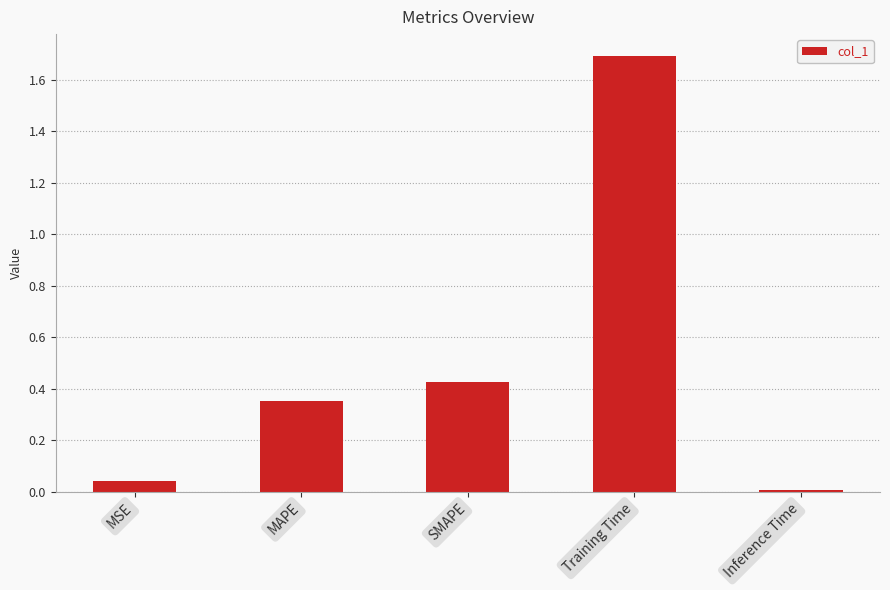

How many data points does each series have?

5